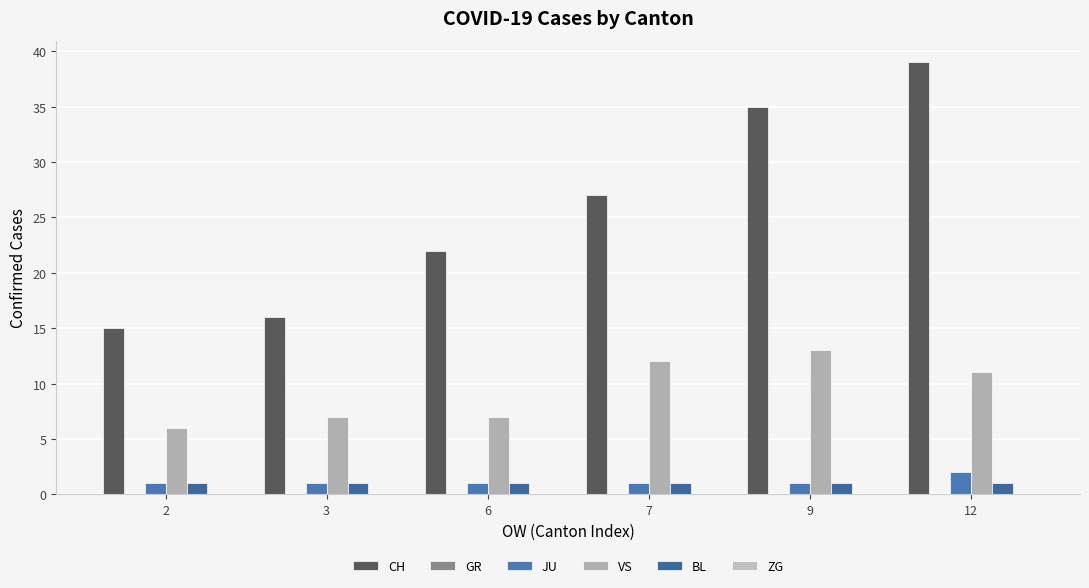

What is the average value of the BL series?

1